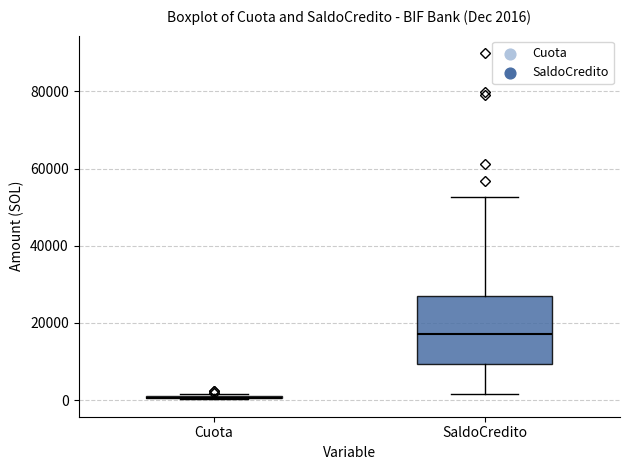

Comparing the boxes themselves (not the whiskers), which one is the tallest?

SaldoCredito